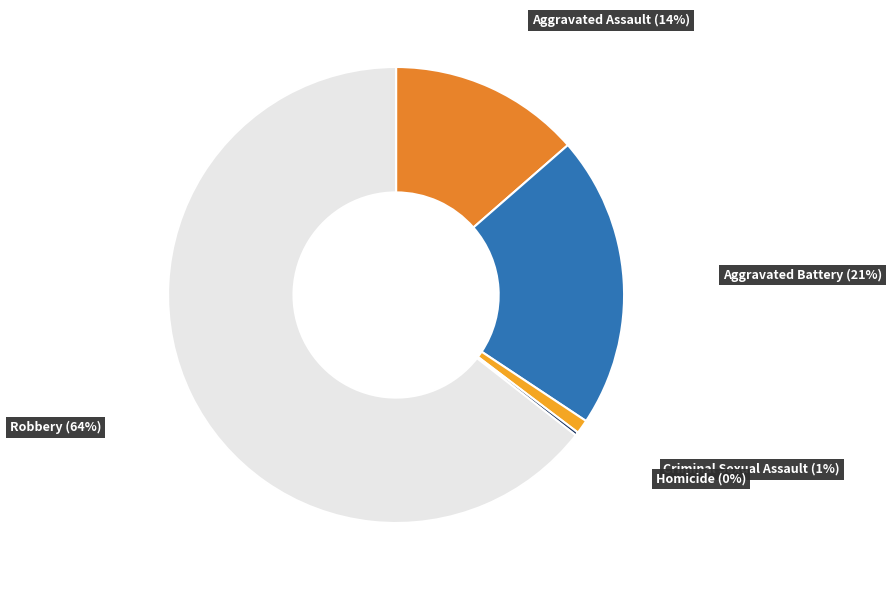

Is there a majority slice in this chart?

Yes